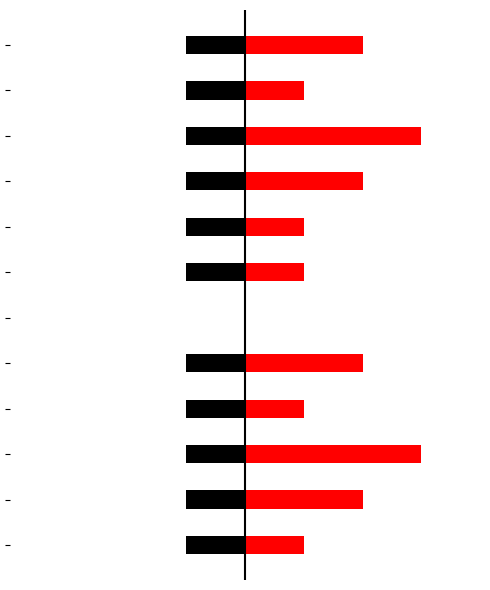

What is the greatest value displayed?

3